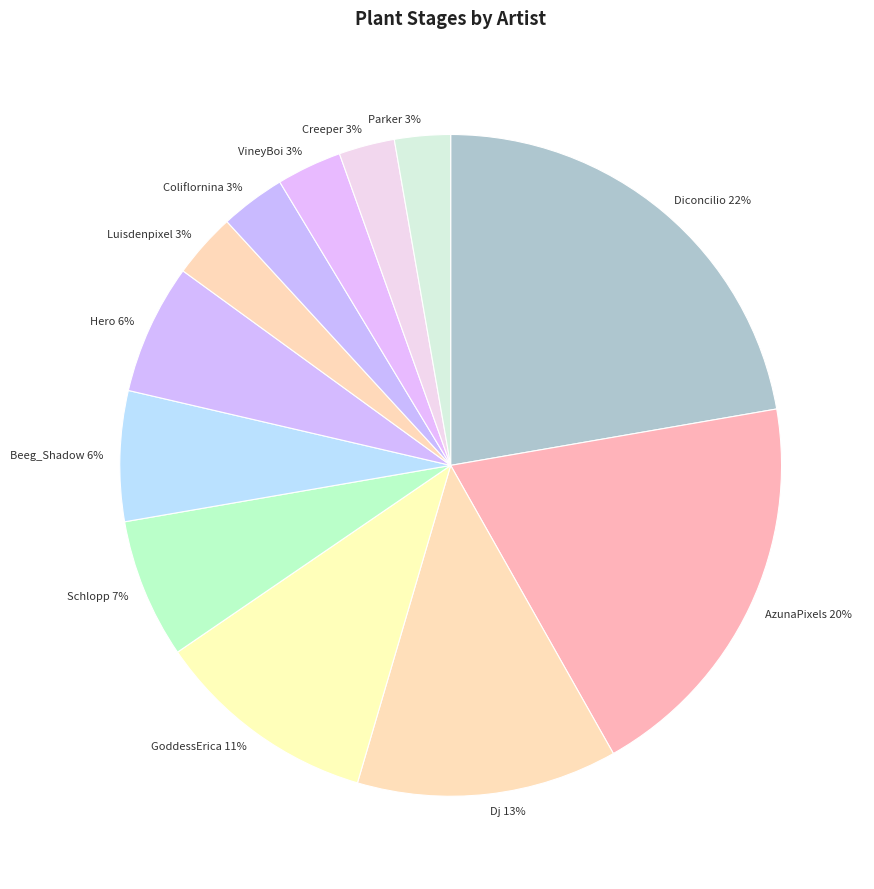

Combined, do GoddessErica and Creeper account for over 50%?

No